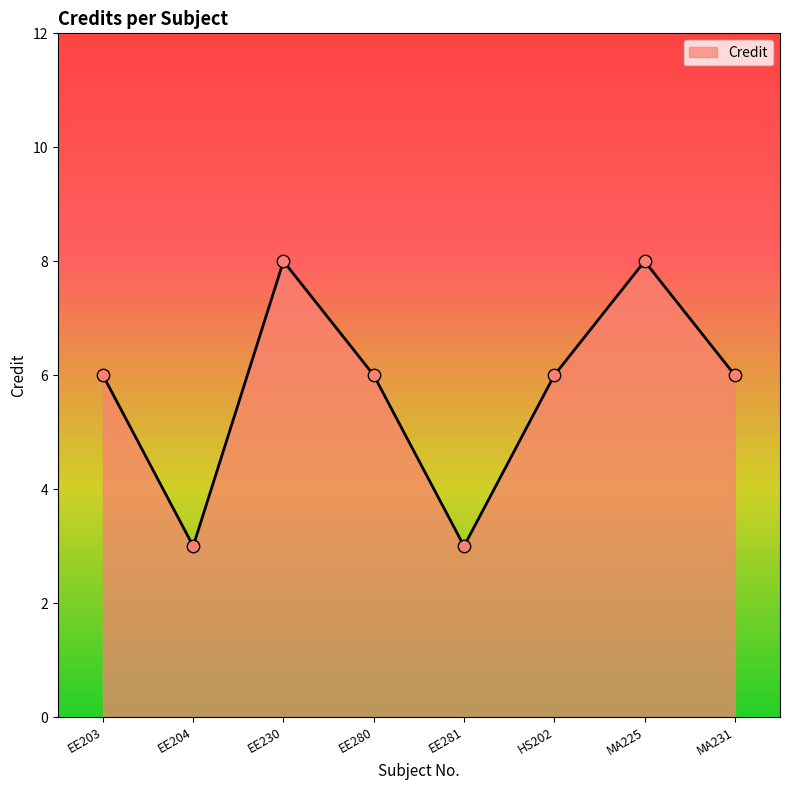

What is the ratio of the value at MA231 to the value at EE204?

2.0